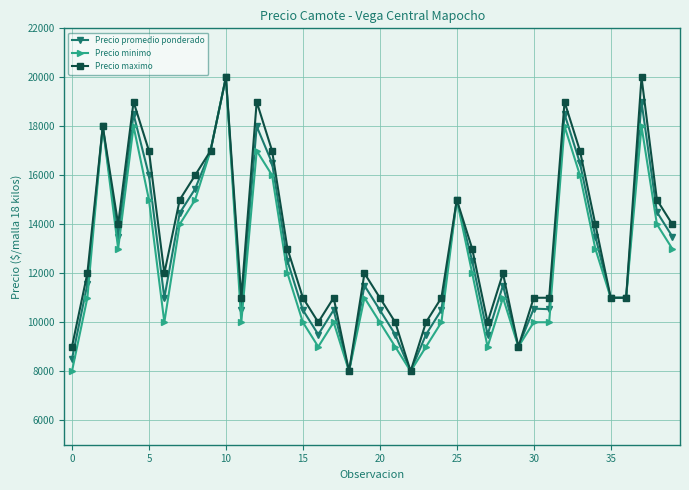

Is this an area chart (filled region under the line)?

No